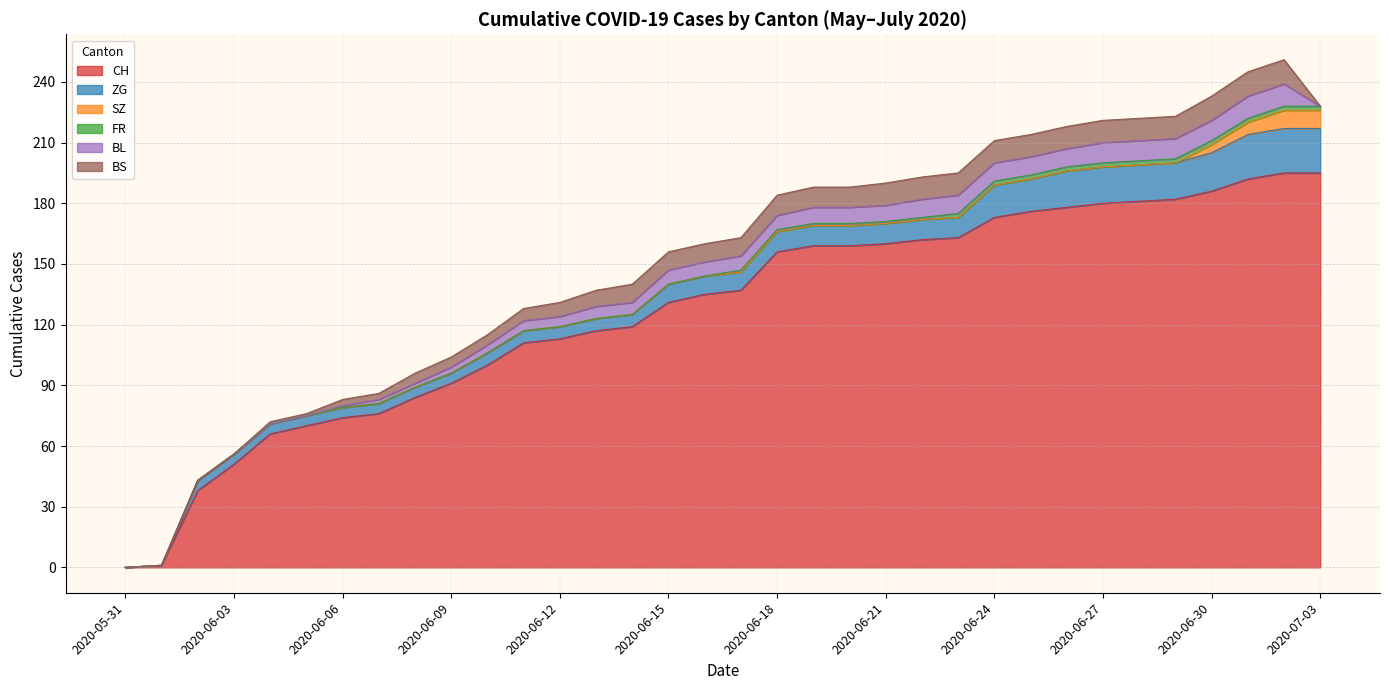

Which series changed the most between 2020-06-20 and 2020-06-21?

CH